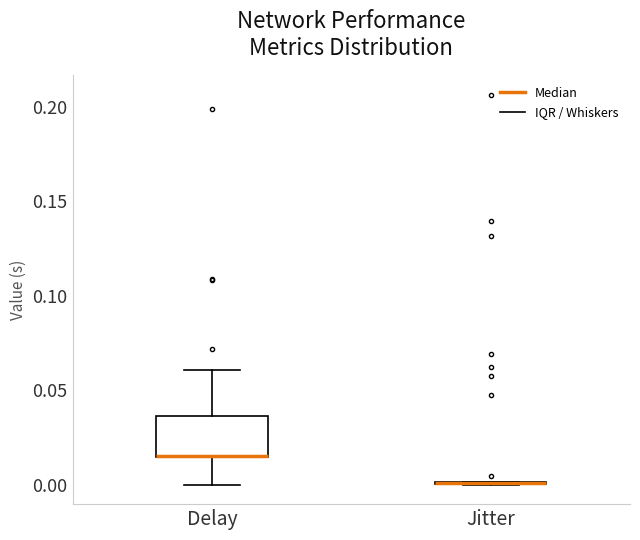

Reading left to right, transcribe this box plot: for each box, give where its median line is, the range the box spans, and where its two whiskers end, as read against the y-axis. The values are not printed on the chart, so give them approximately, as read against the axis.

Delay: median 0.015 (drawn on the box's lower edge), box 0.015 to 0.035, whiskers 0.000 to 0.060
Jitter: box collapsed to a line at 0.000, whiskers 0.000 to 0.000